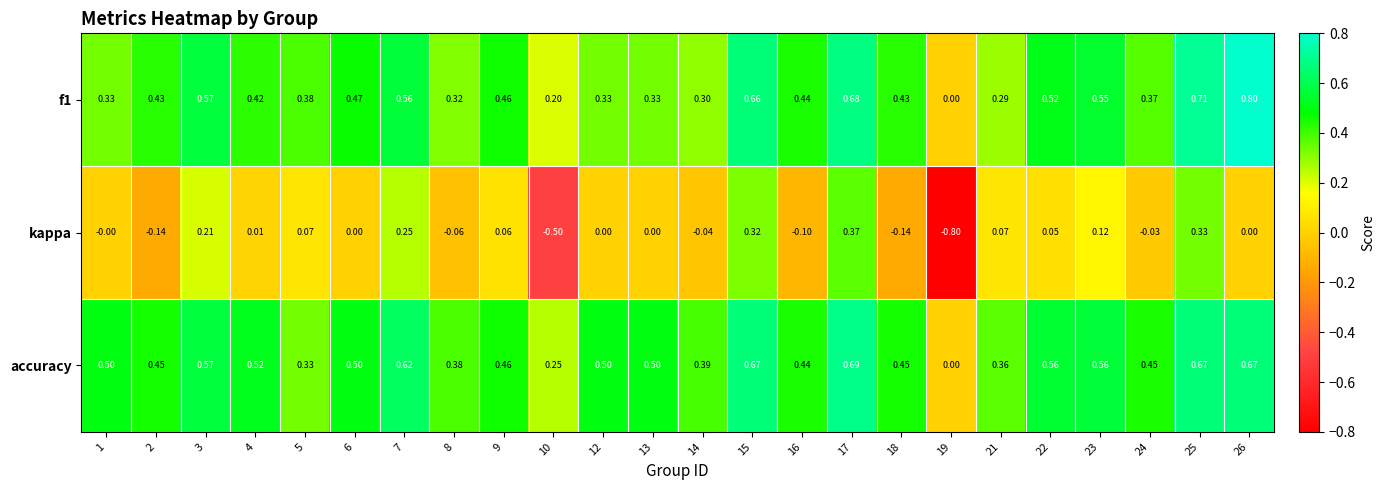

Between 10 and 21, which series saw the biggest shift?

kappa